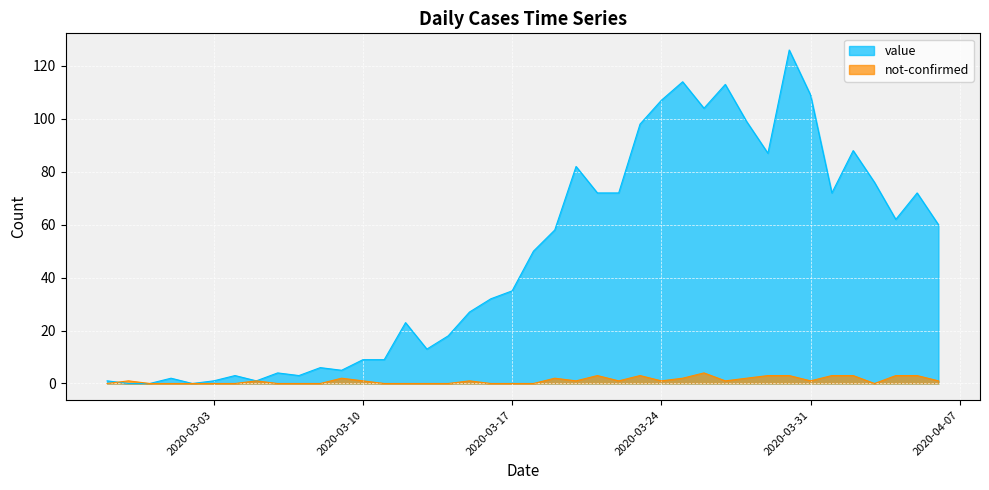

How many data points does each series have?

40